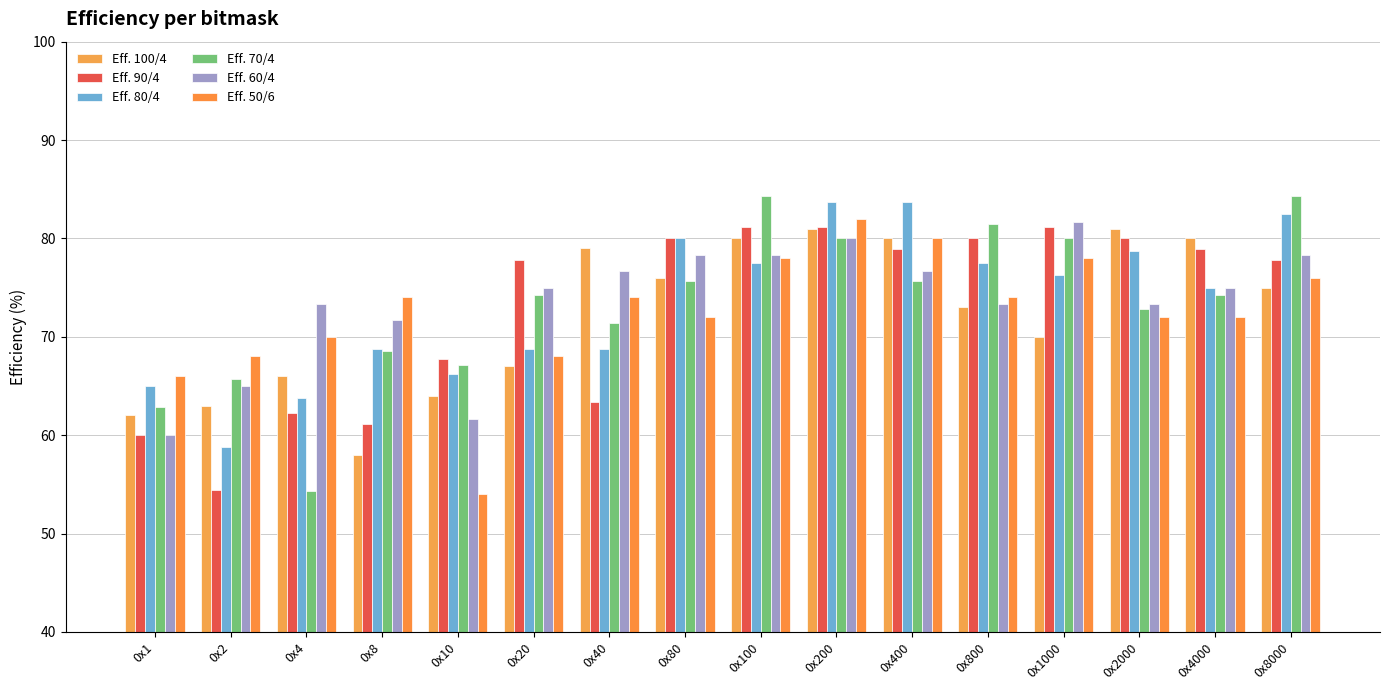

Is it true that Eff. 100/4 equals 138.5 at 0x40?

False